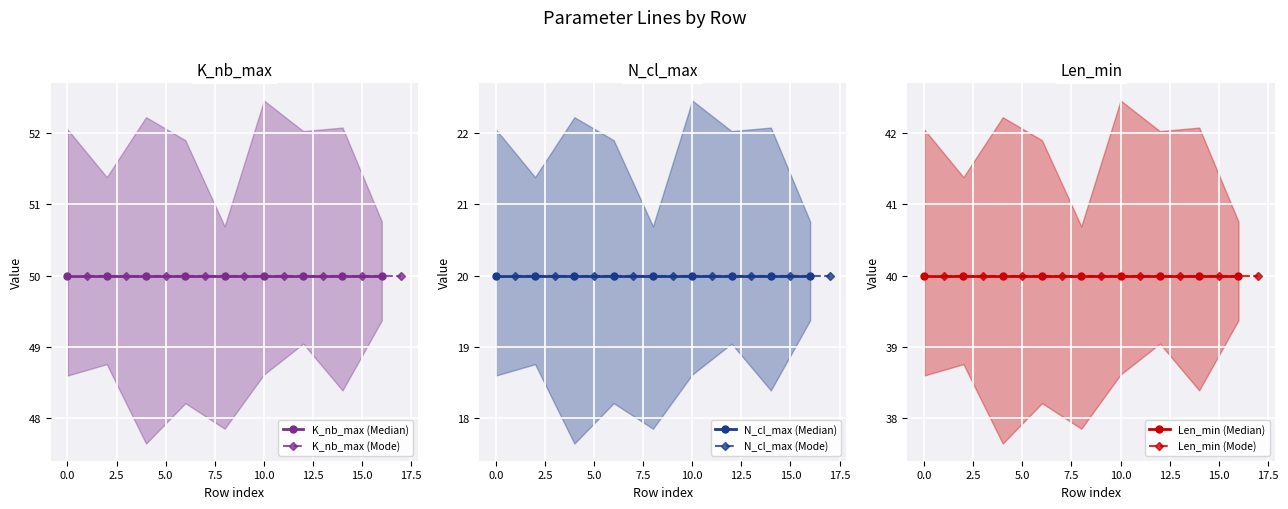

The N_cl_max (Median) series shows 9 at 0.0. True or false?

False